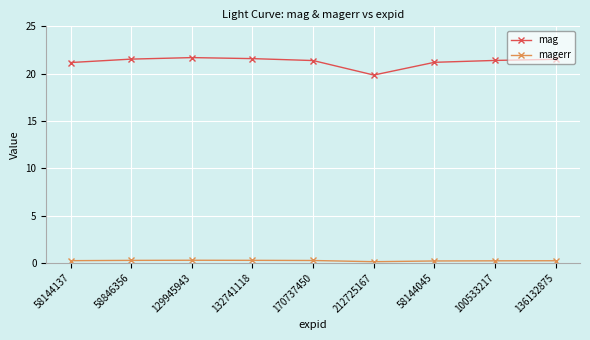

What is the label of the 4th point from the left?

132741118